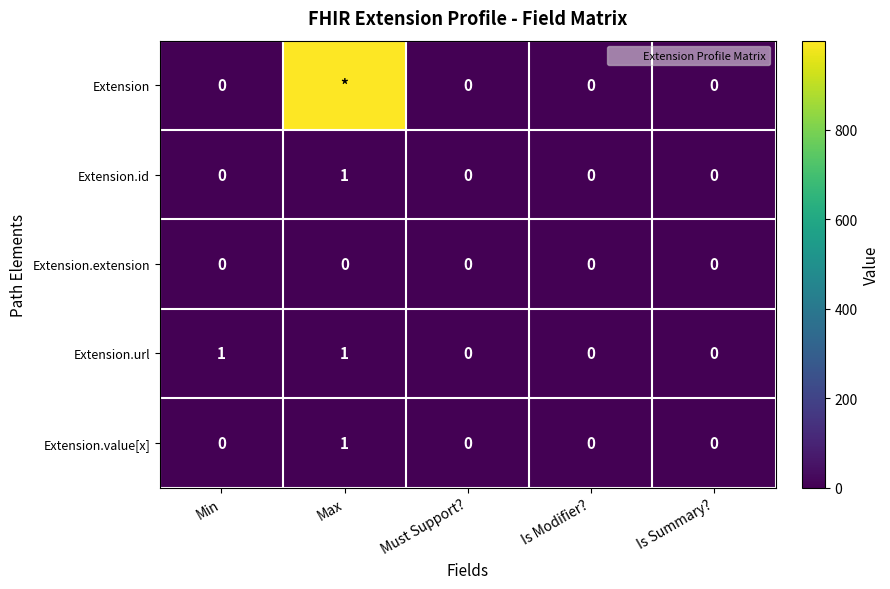

Rank the series at Max from highest to lowest value.

Extension, Extension.id, Extension.url, Extension.value[x], Extension.extension